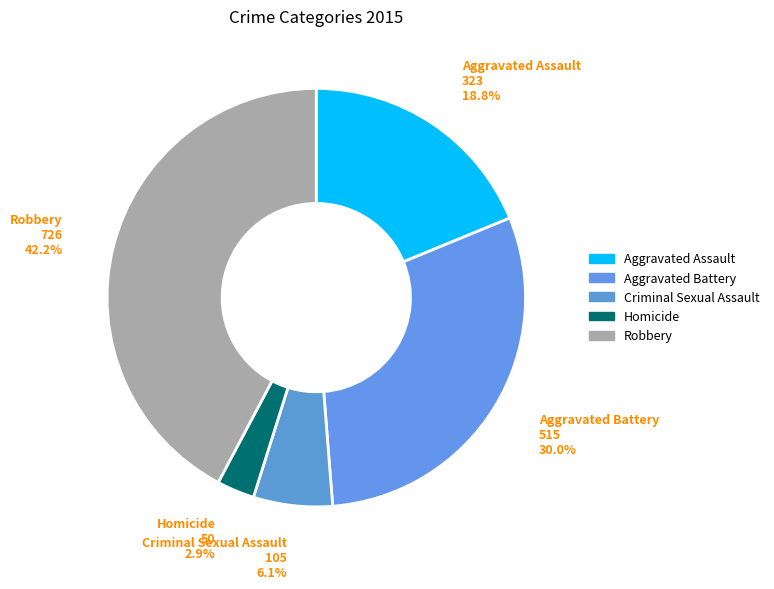

Between Robbery and Aggravated Battery, which is larger?

Robbery